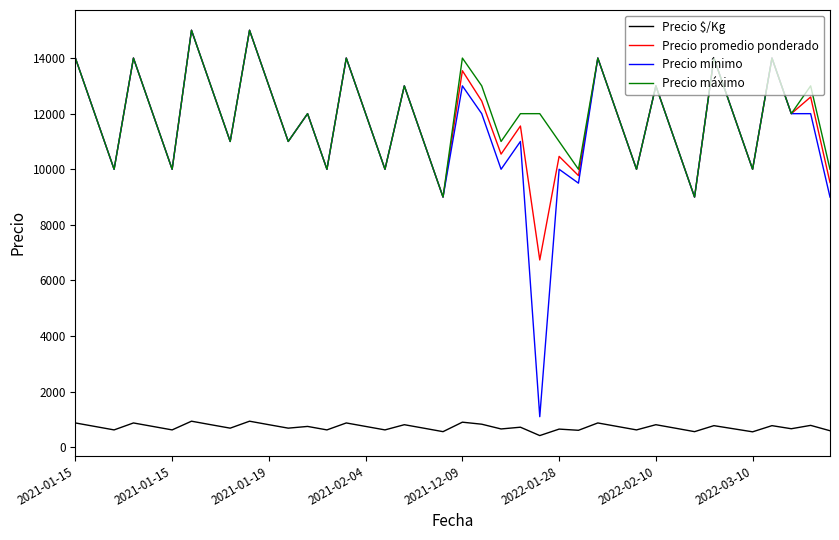

Which series has the widest spread of values?

Precio mínimo